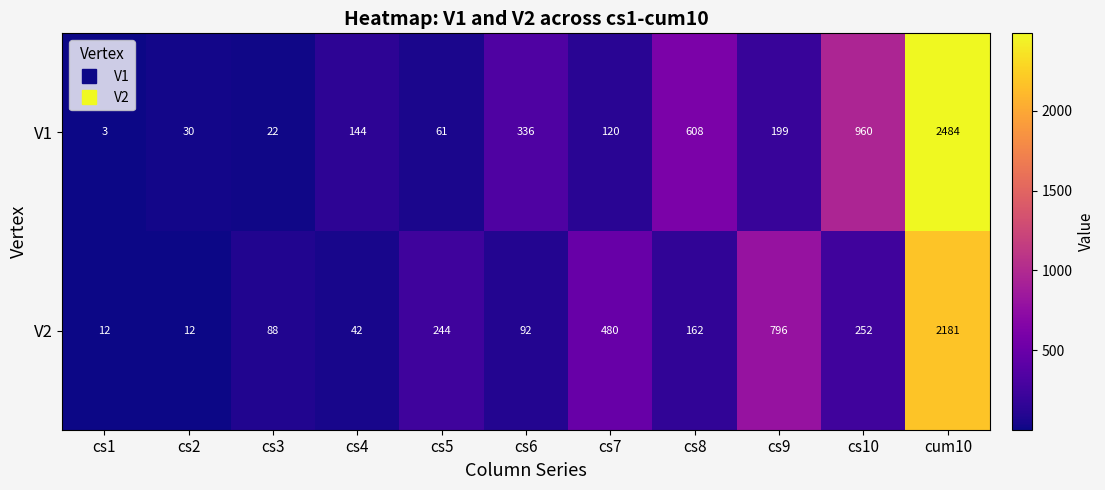

Count the number of categories in the chart.

11